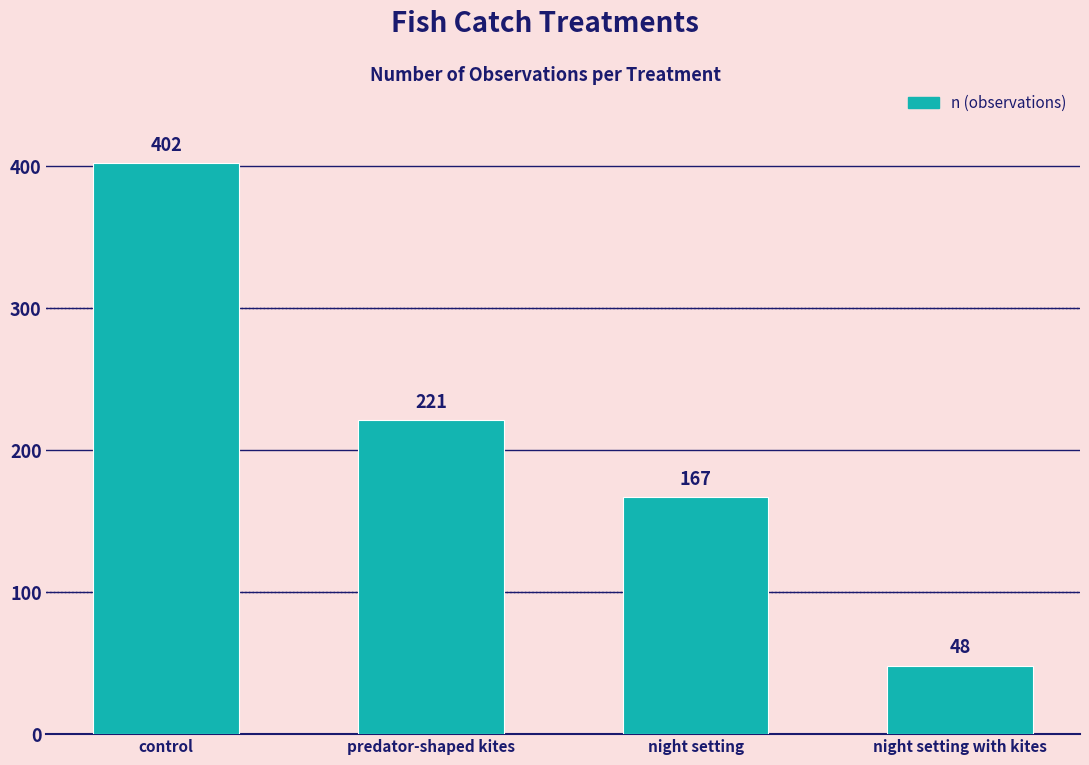

List the labels in order of value, smallest first.

night setting with kites, night setting, predator-shaped kites, control